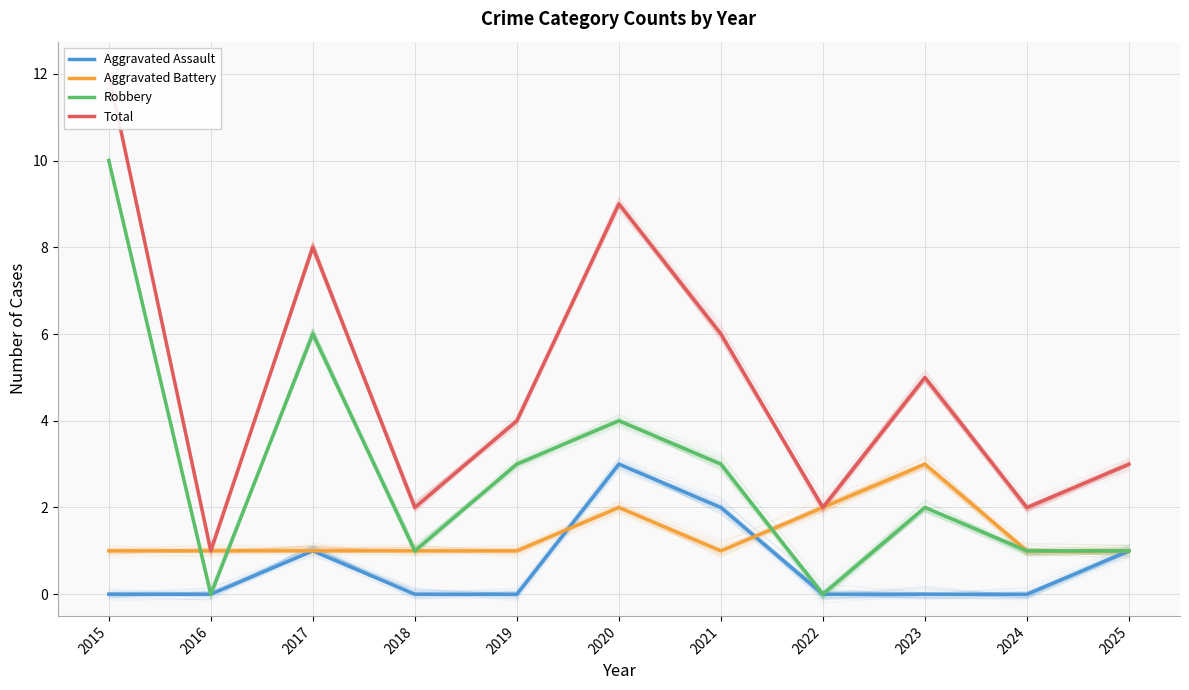

True or false: Robbery and Total intersect in this chart.

False